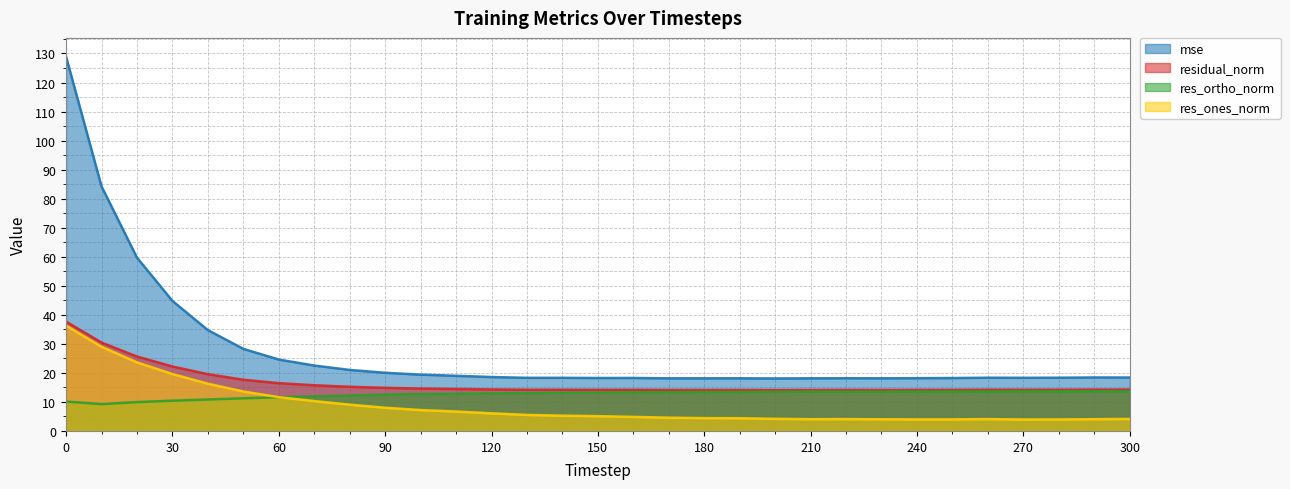

What is the total value across all series at 270?

50.1